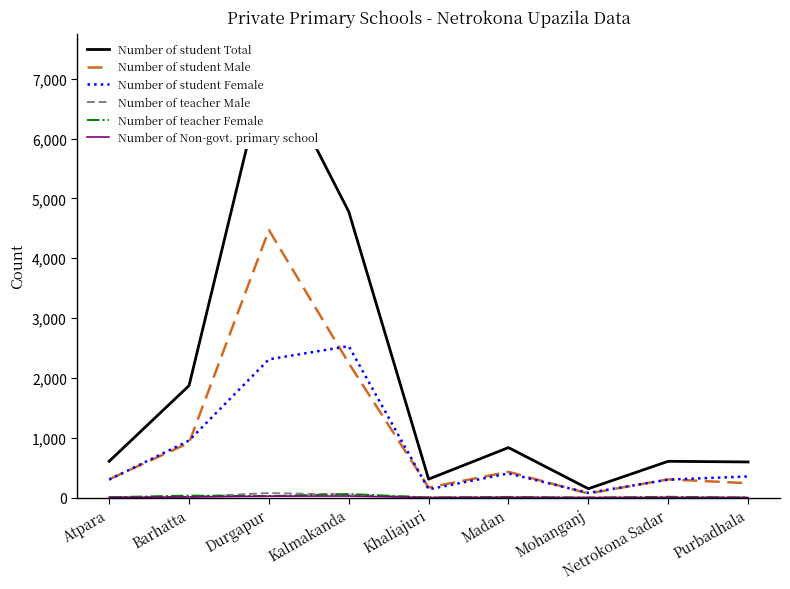

What is the total value across all series at Netrokona Sadar?

1236